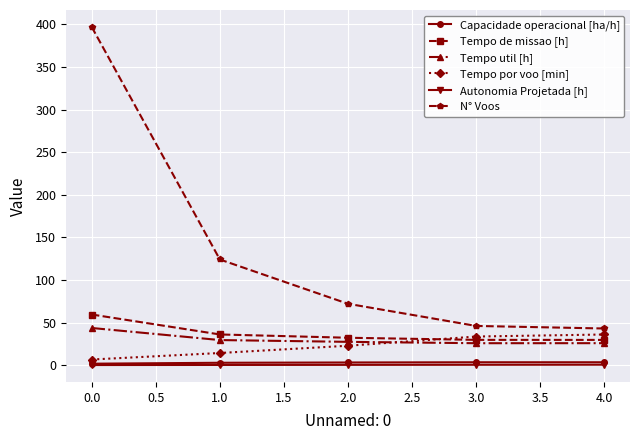

True or false: Tempo util [h] and N° Voos cross at least once.

False